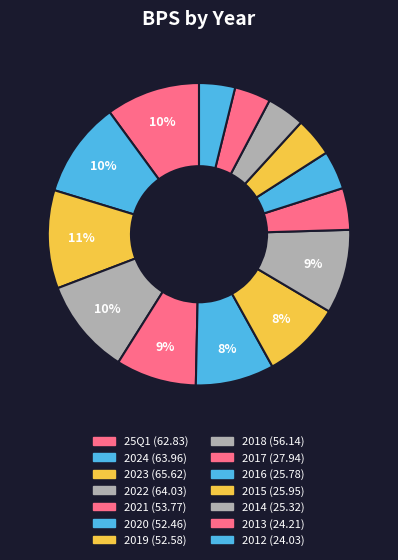

How many segments does this pie chart have?

14